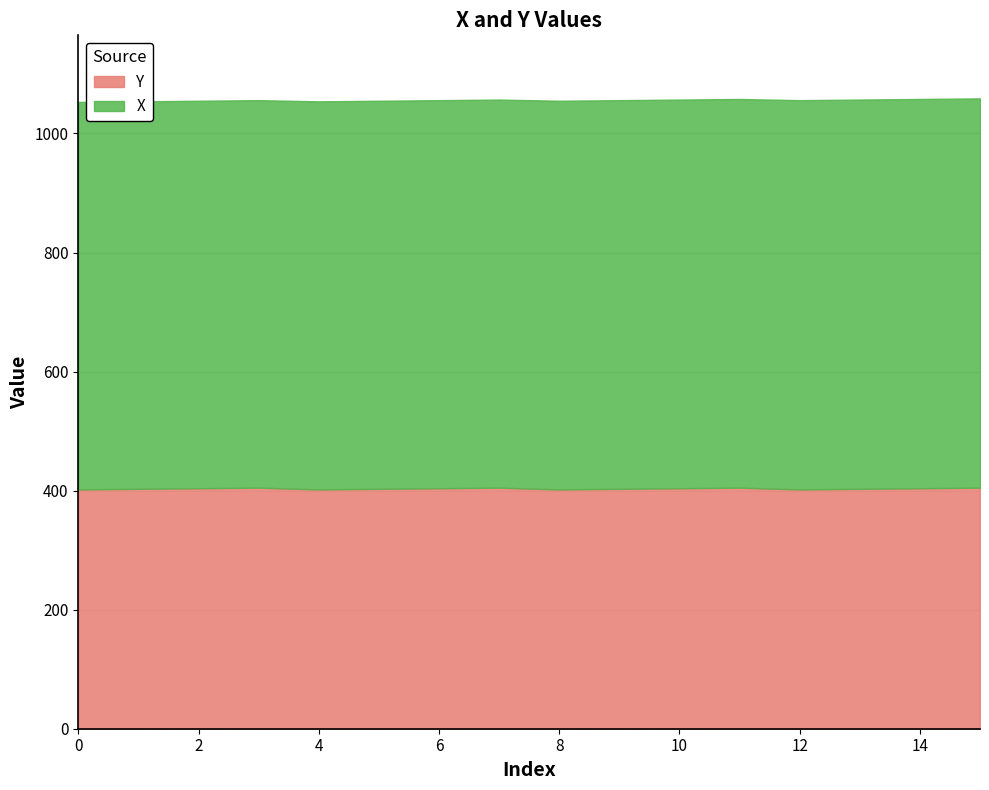

True or false: X and Y cross at least once.

False